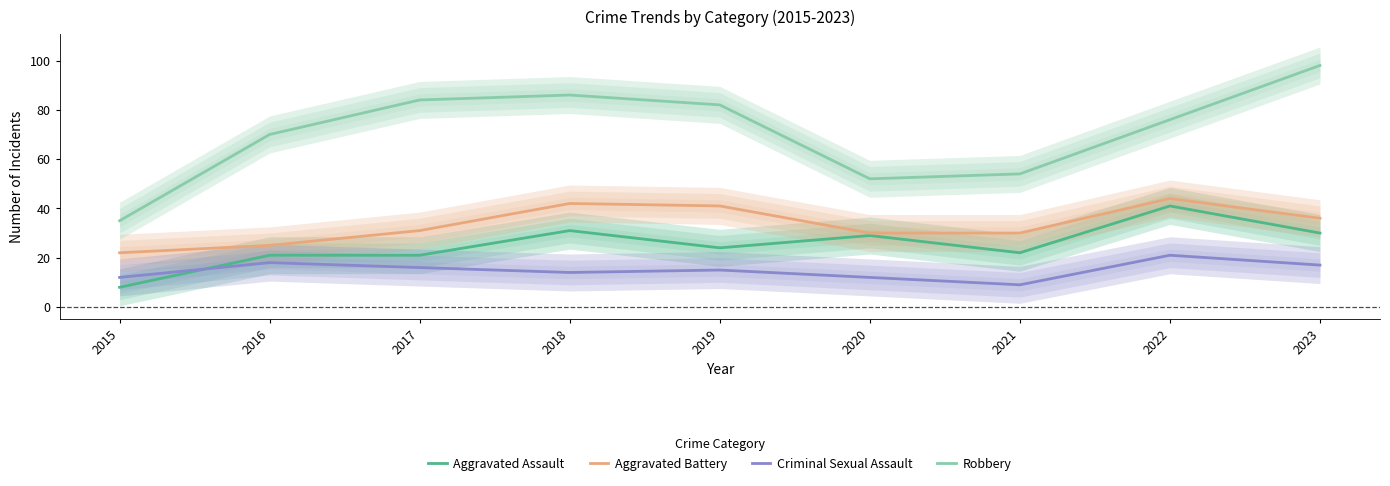

What is the value of the Aggravated Assault point at the 2nd from the left?

21